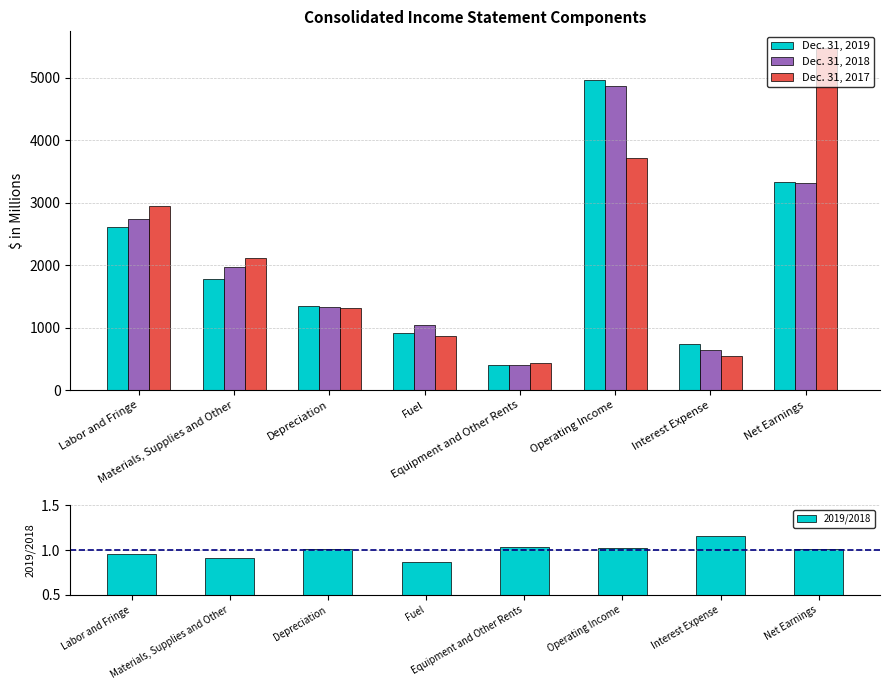

At which label is Dec. 31, 2017 closest to 2950?

Labor and Fringe